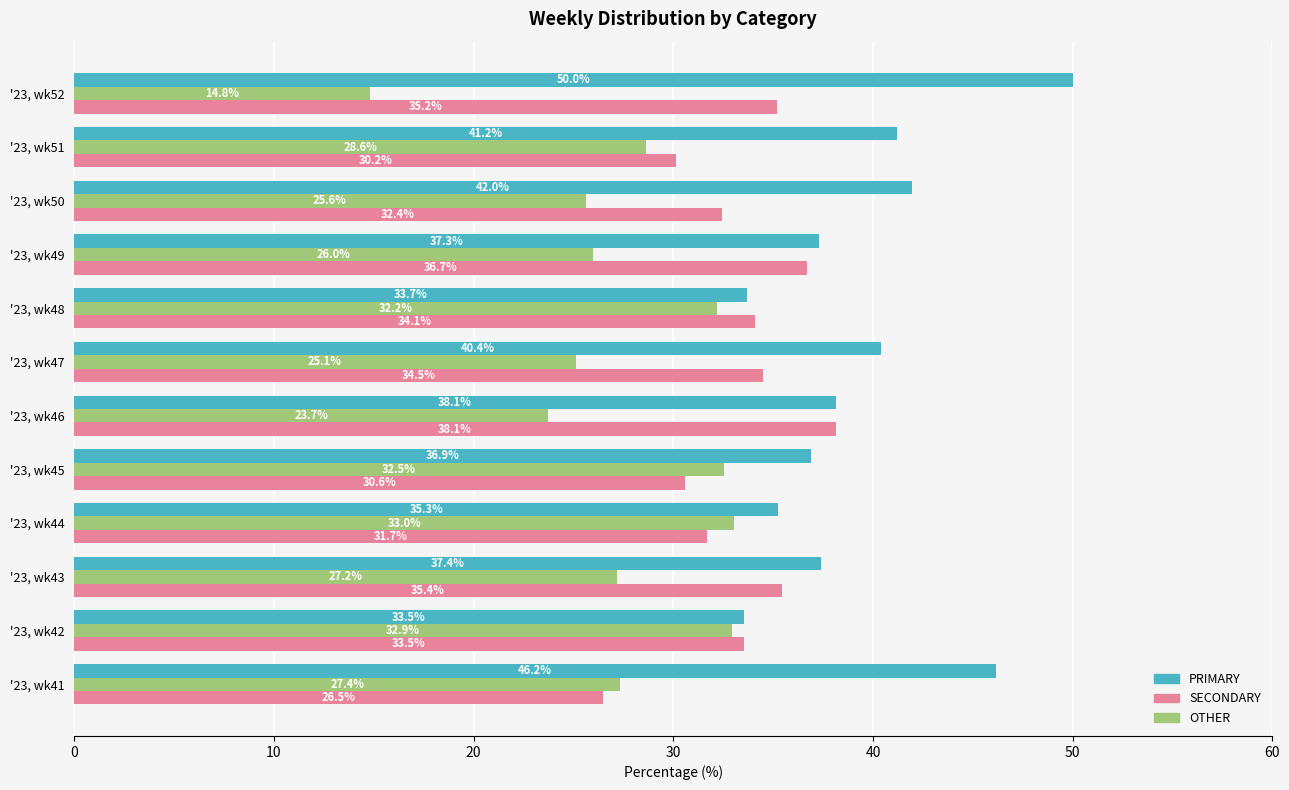

What is the difference between the highest and lowest values at '23, wk41?

19.7